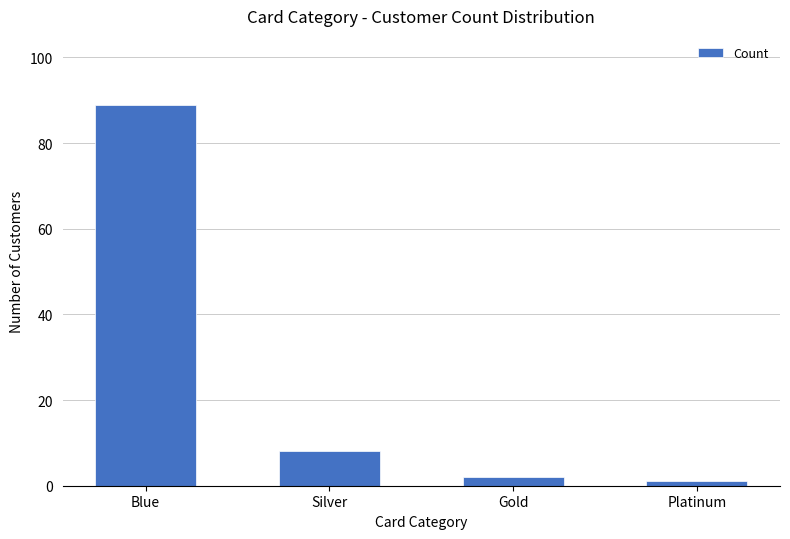

What is the difference between the second highest and second lowest values?

6